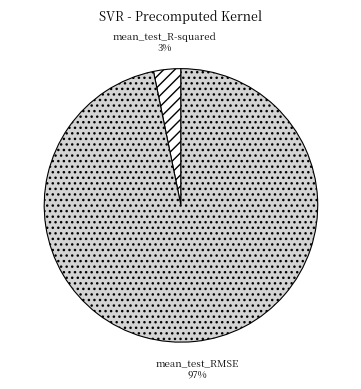

Between mean_test_RMSE and mean_test_R-squared, which is larger?

mean_test_RMSE